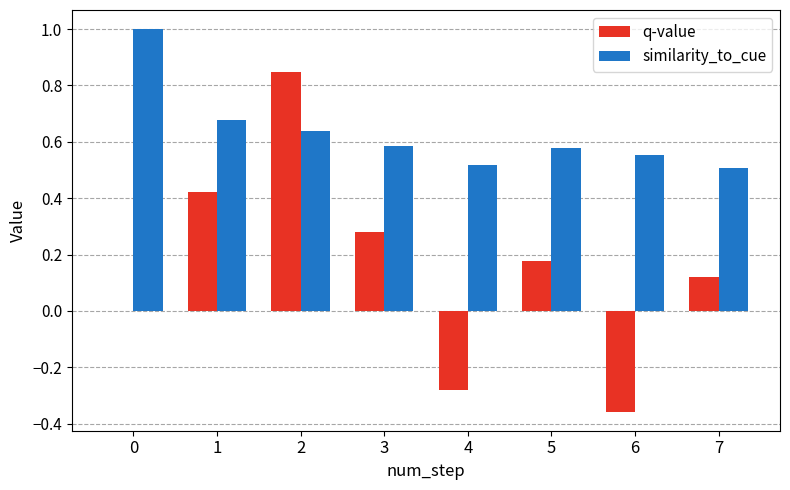

At which category is the sum across all series the highest?

2